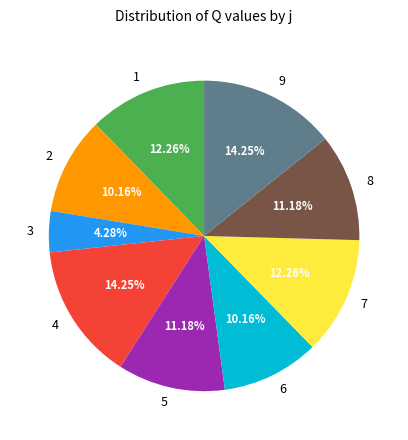

Is the sum of 6 and 2 greater than half?

No